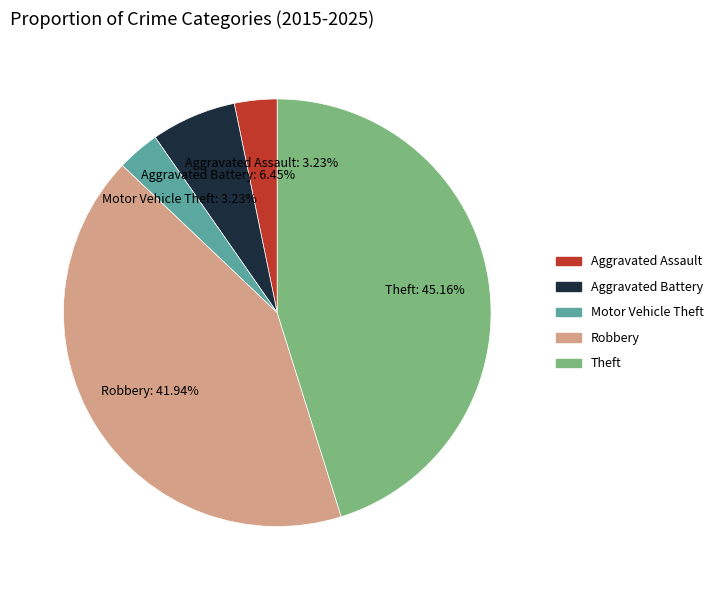

Does Motor Vehicle Theft represent more than half of the total?

No